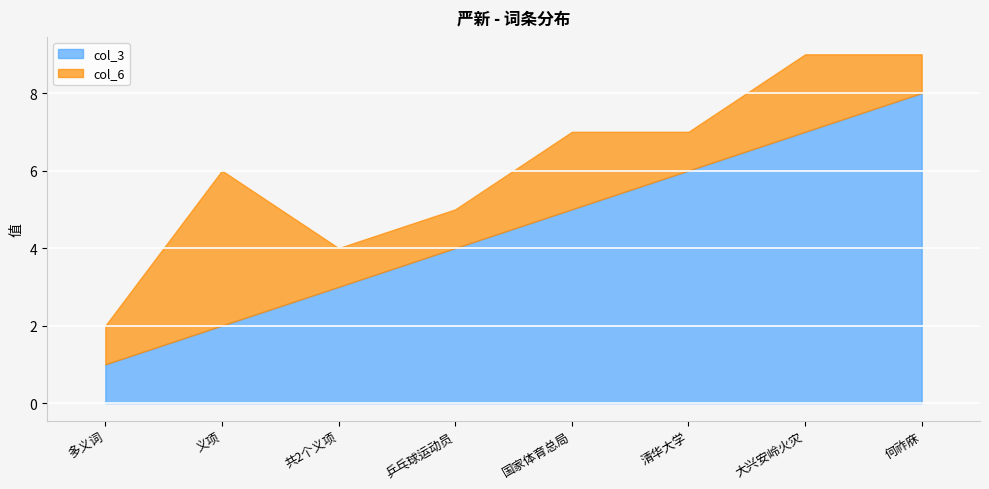

Reading left to right, extract all data points from this chart.

col_3: 1	2	3	4	5	6	7	8
col_6: 1	4	1	1	2	1	2	1